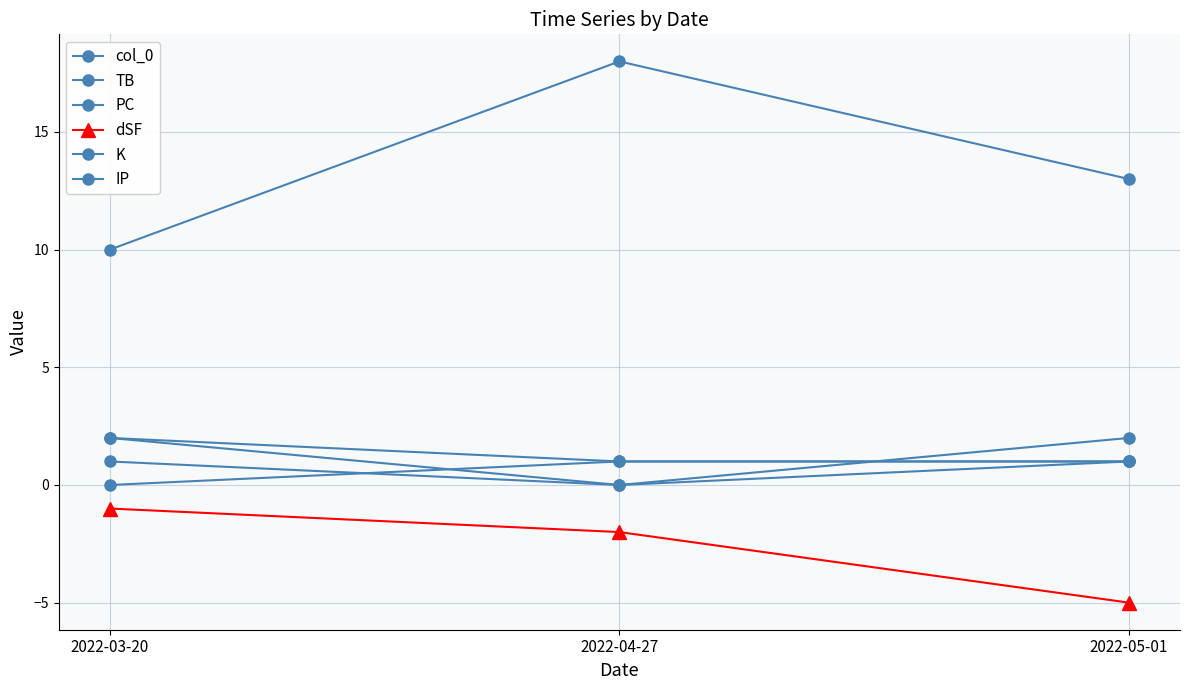

How many data points does each series have?

3